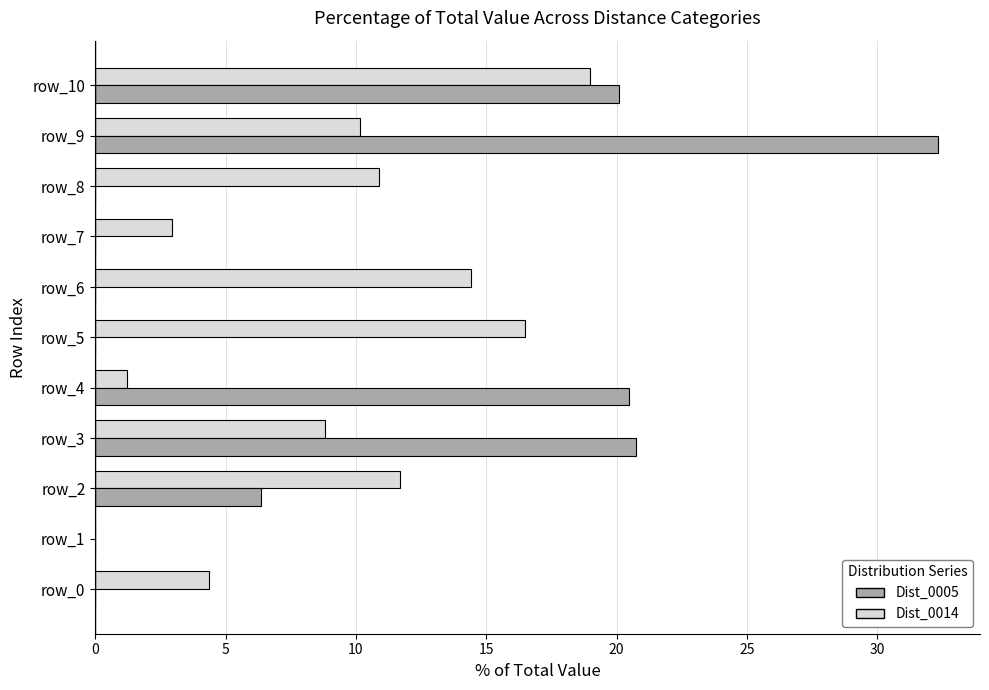

At which category is the sum across all series the highest?

row_9